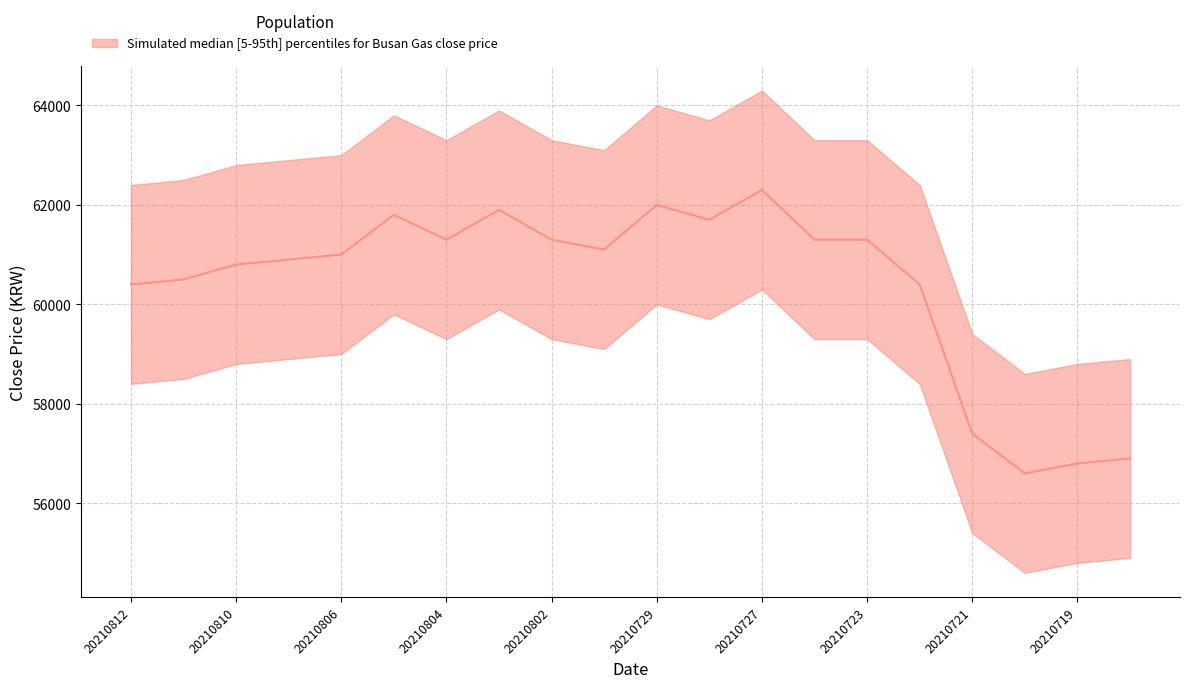

Rank the series by their maximum value, from lowest to highest.

lower, close_price, upper